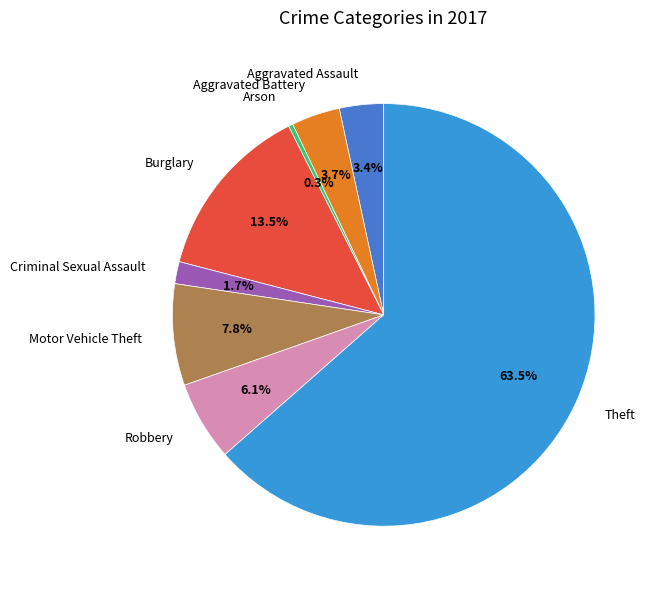

To the nearest percent, what percentage of the pie is Criminal Sexual Assault?

2%